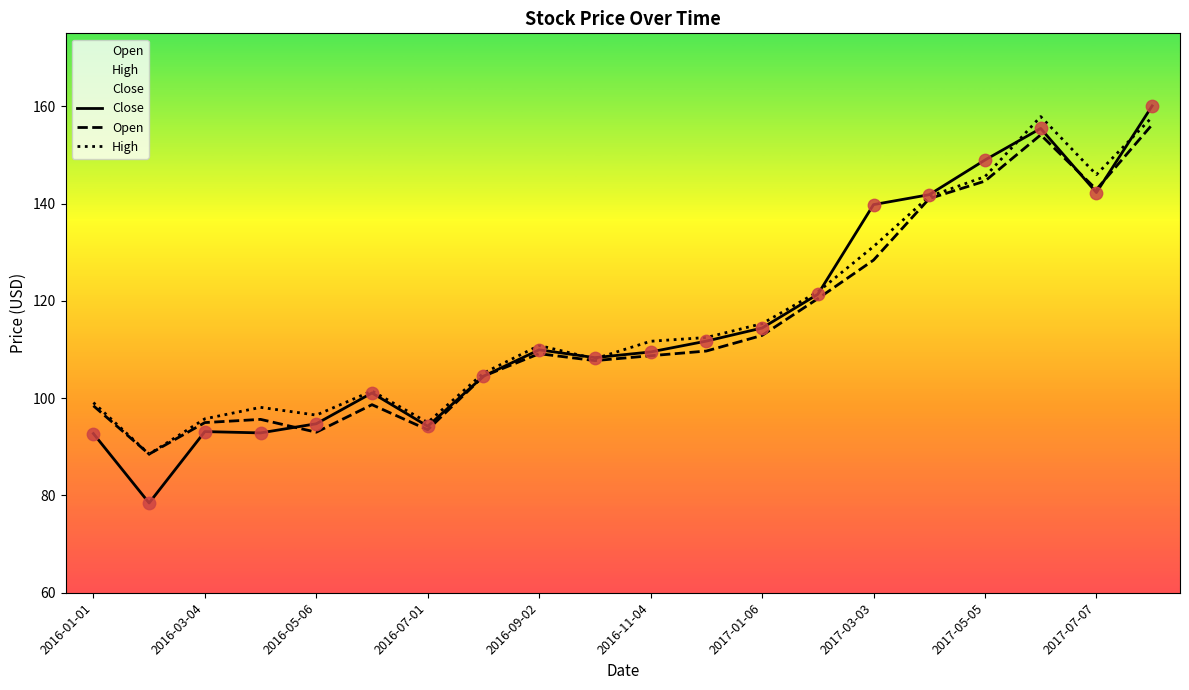

At how many categories does at least one series exceed 123?

6